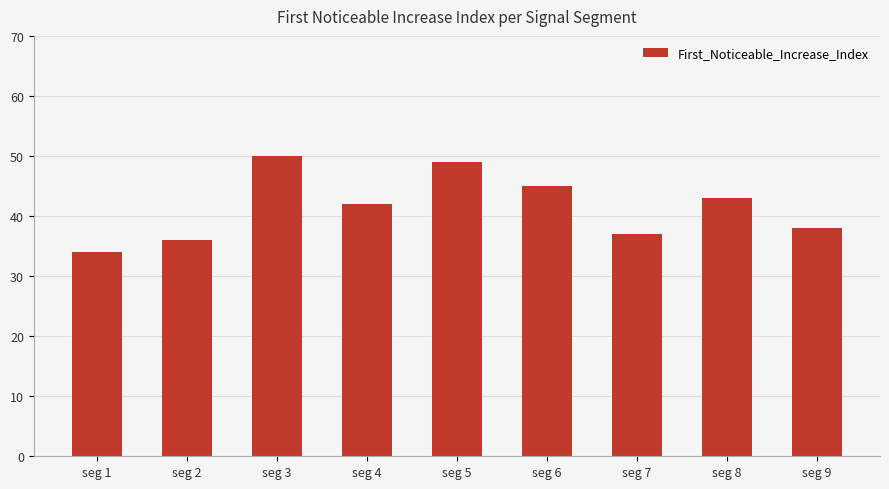

What is the value of the 7th bar from the left?

37